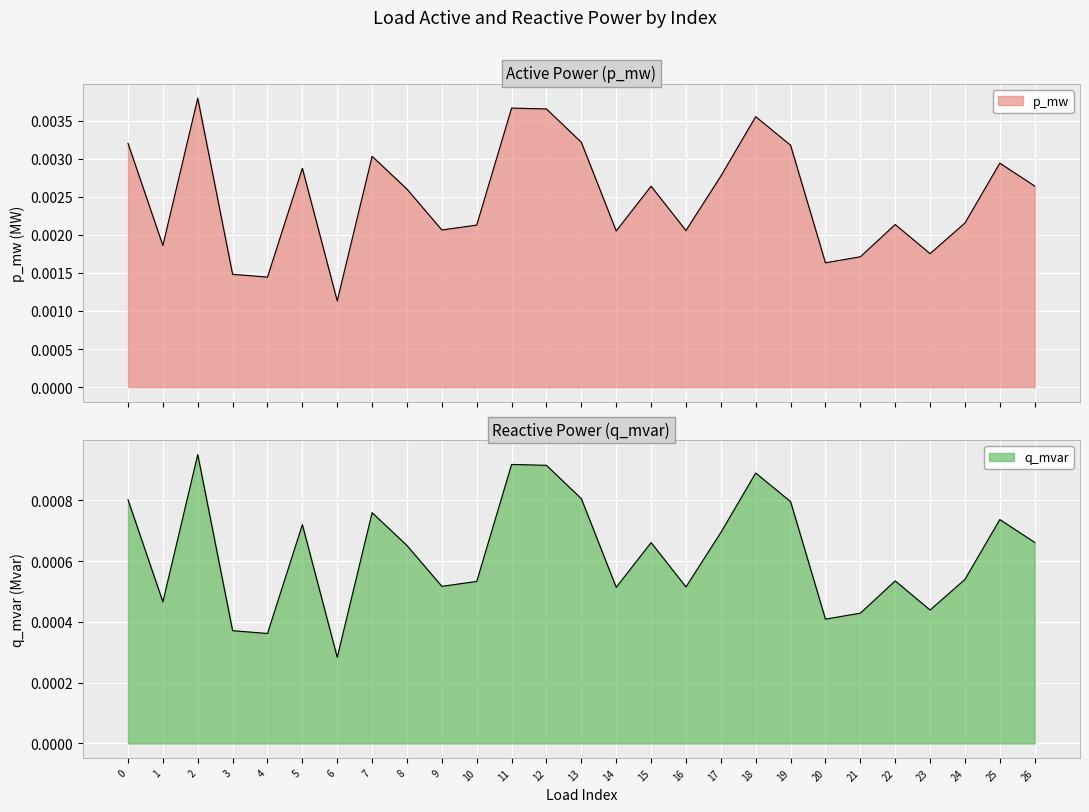

What are all the series names shown in the legend?

p_mw, q_mvar